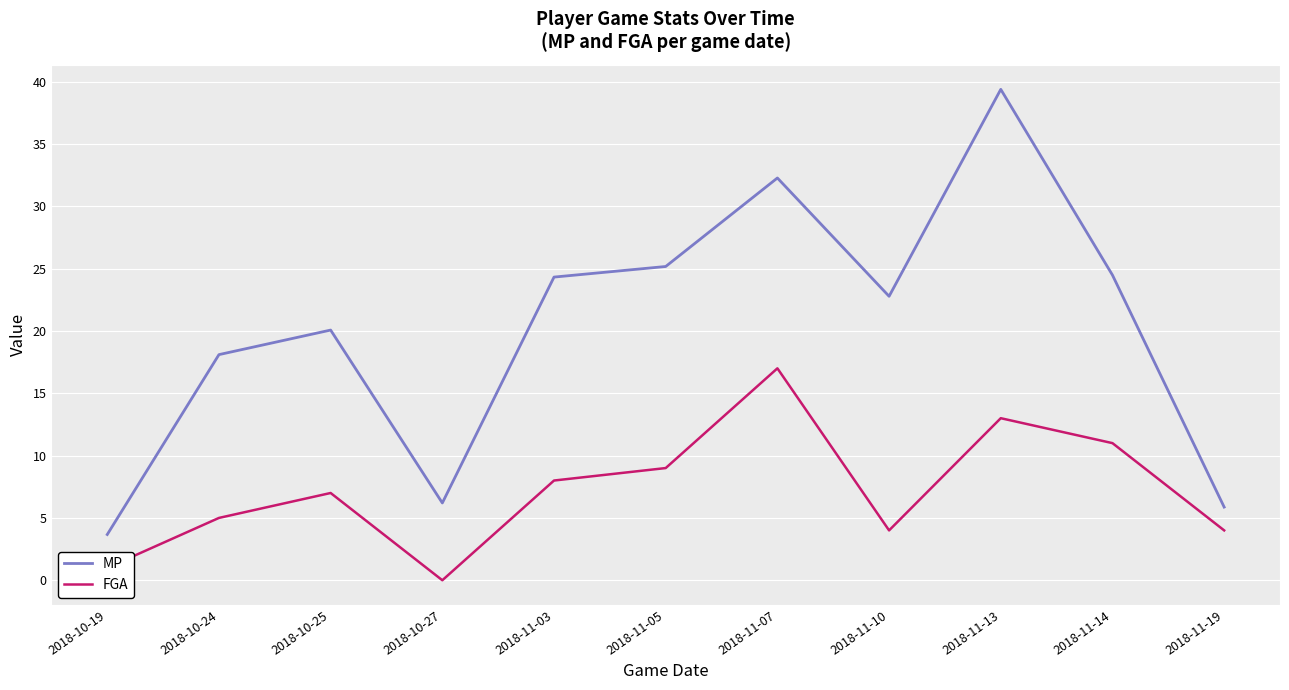

At which label does FGA reach its minimum?

2018-10-27